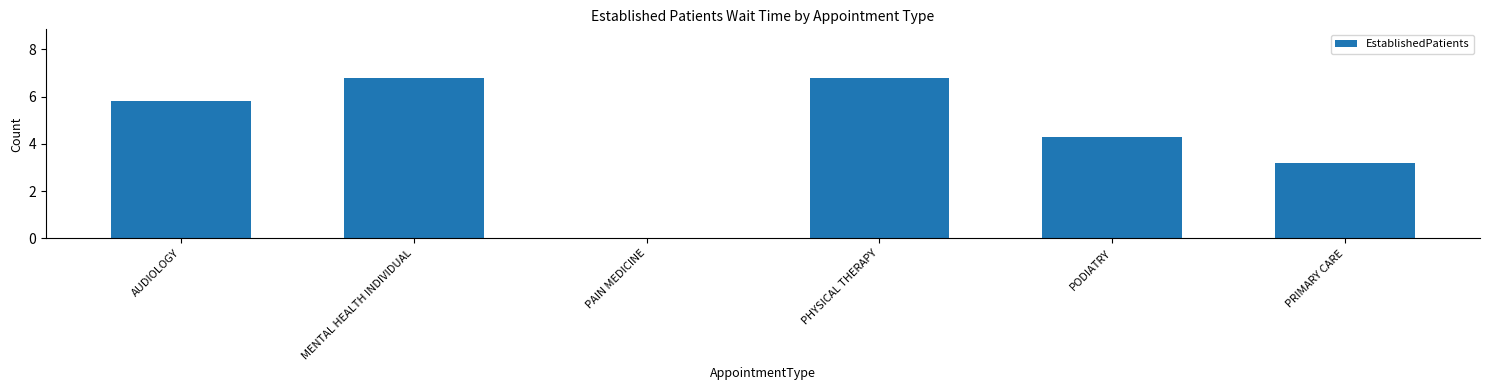

What is the difference between the values at PAIN MEDICINE and PHYSICAL THERAPY?

6.8